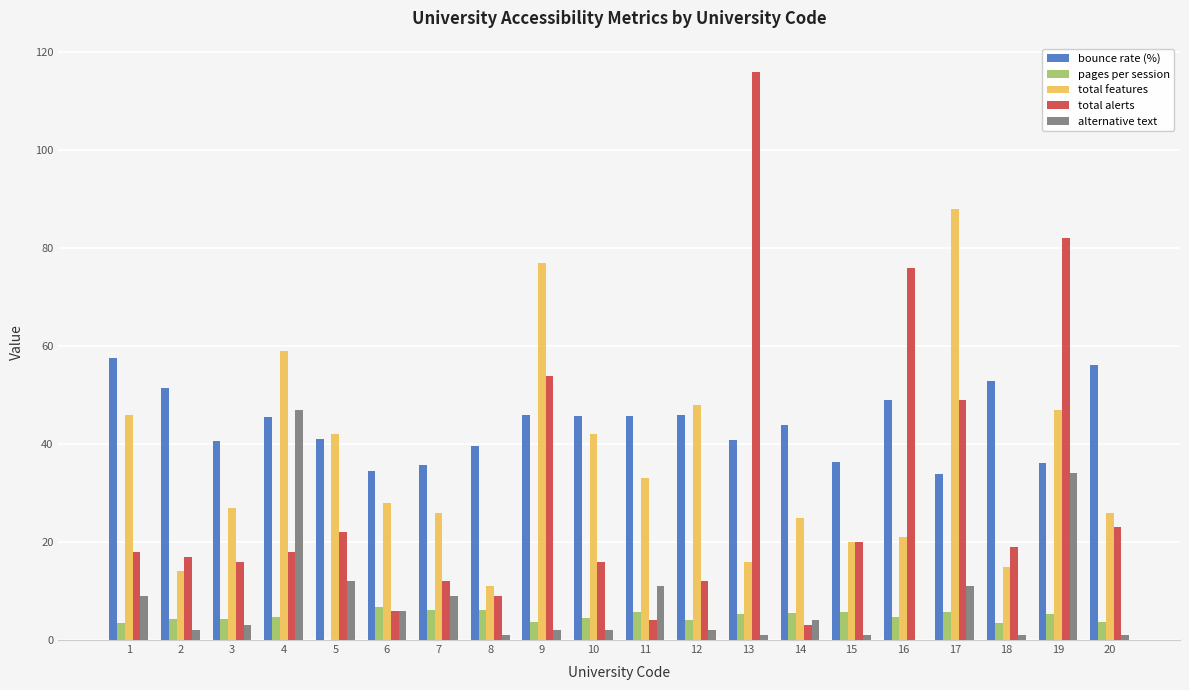

Is it true that bounce rate (%) equals 77.4 at 4?

False